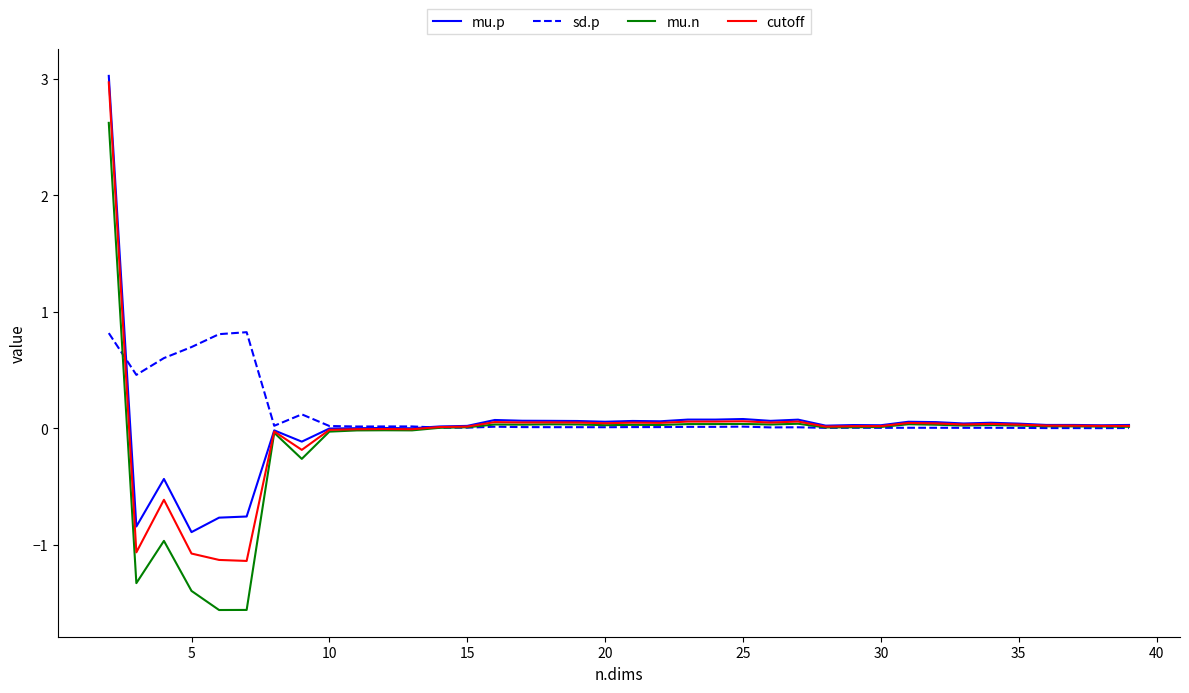

What is the minimum value shown in the chart?

-1.6